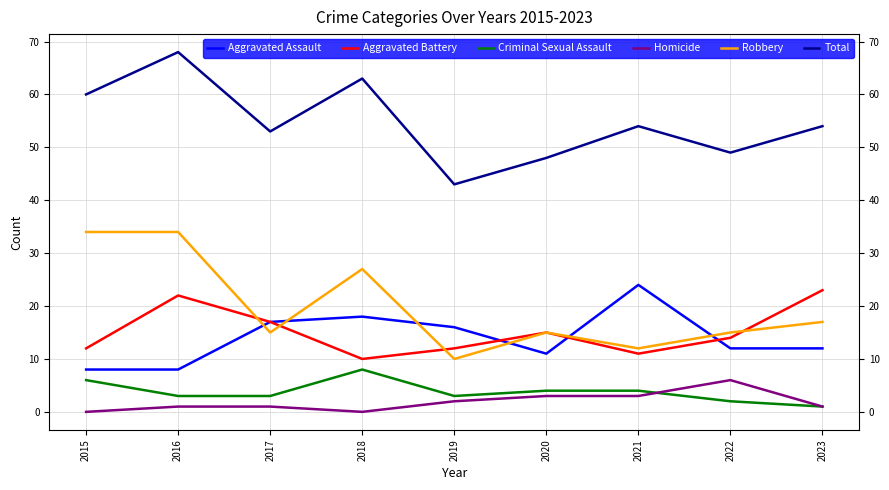

How many series are shown in this chart?

6